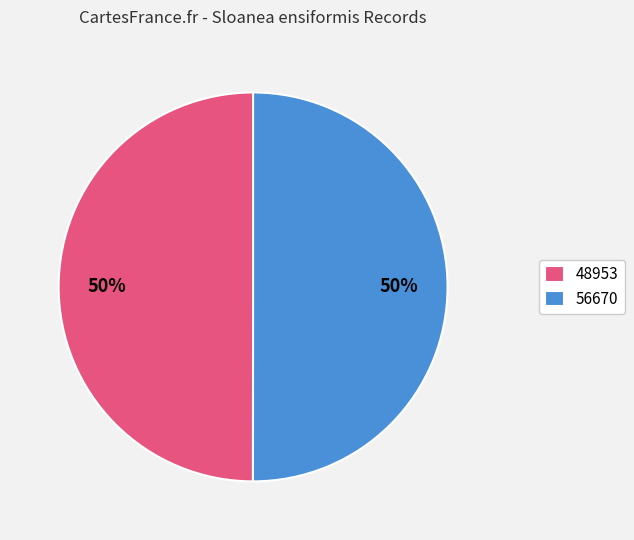

Is it true that 56670 is 50% of the pie?

True